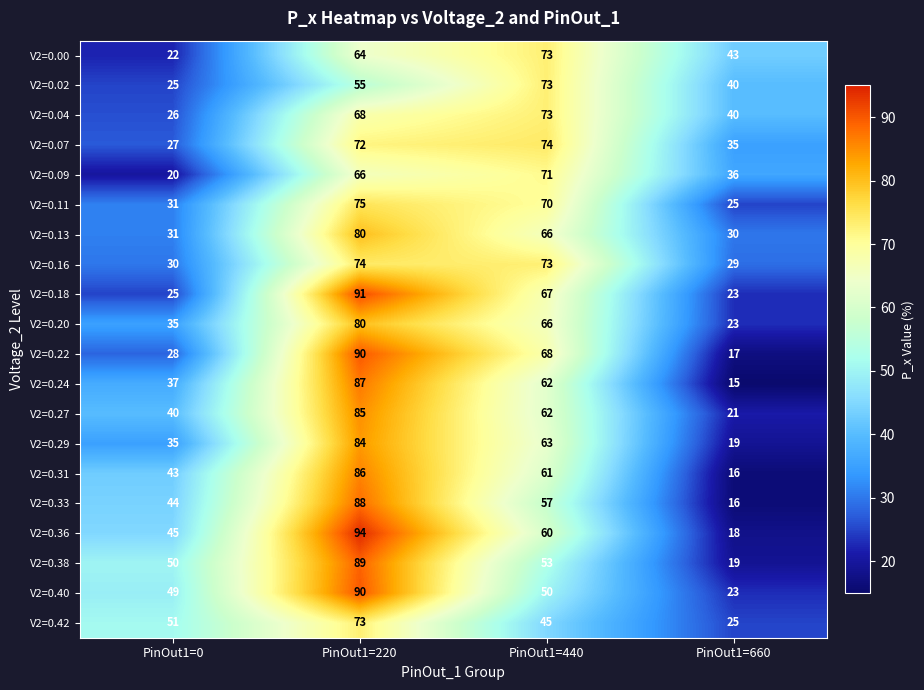

What is the sum of the V2=0.24 values at PinOut1=660 and PinOut1=0?

52